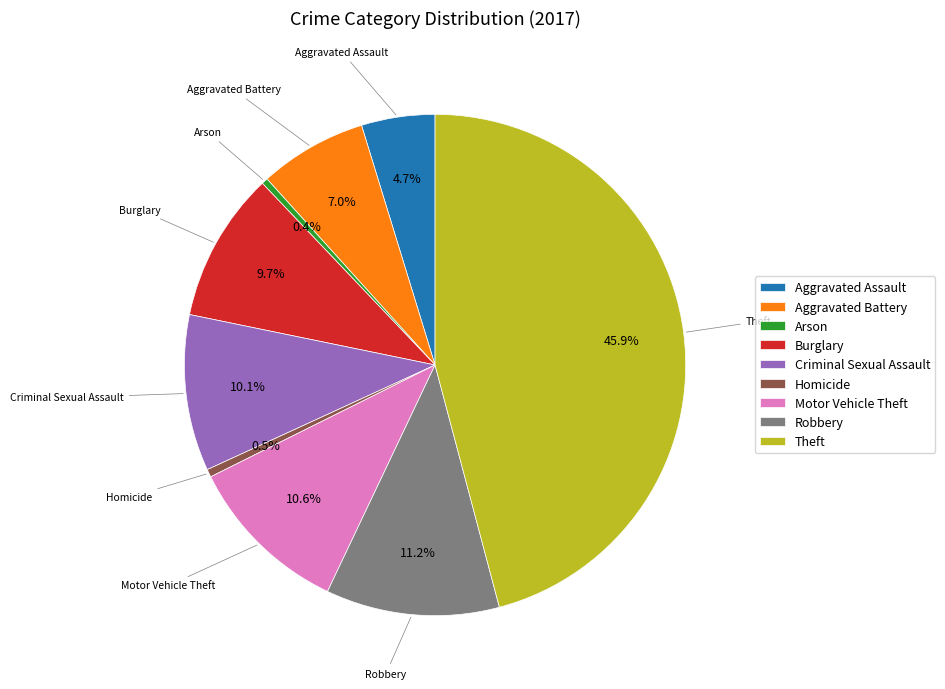

To the nearest percent, what is the difference between the Motor Vehicle Theft and Burglary slice percentages?

1%